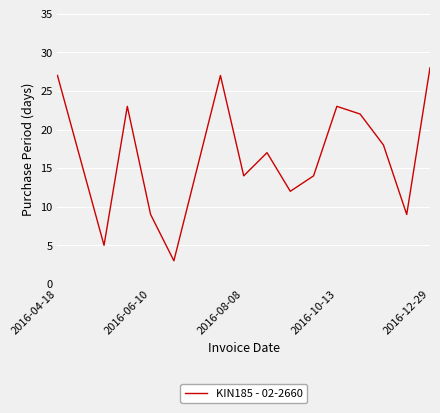

What is the smallest value displayed?

3